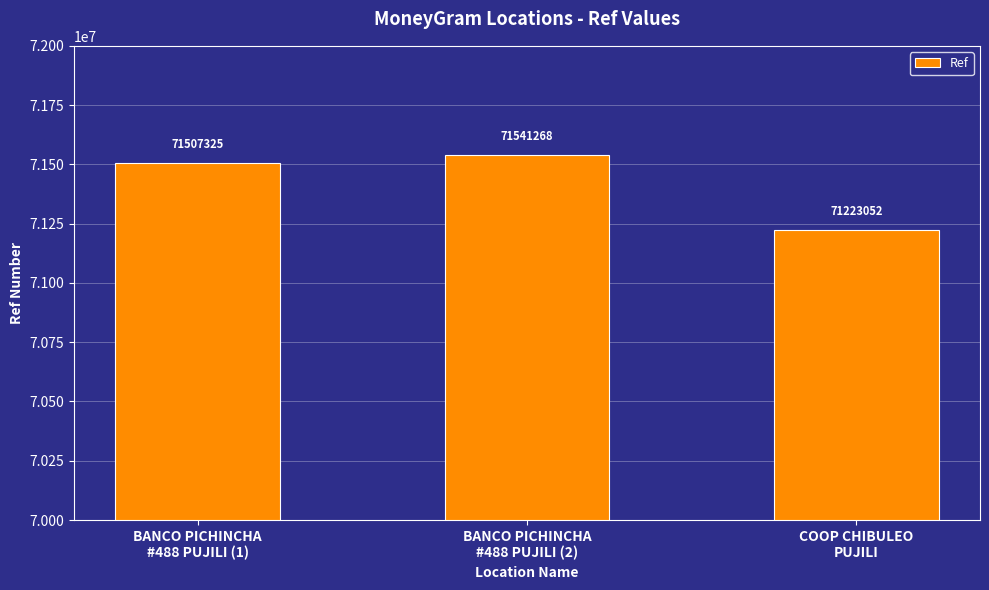

Reading left to right, what are all the values shown in this chart?

71507325	71541268	71223052